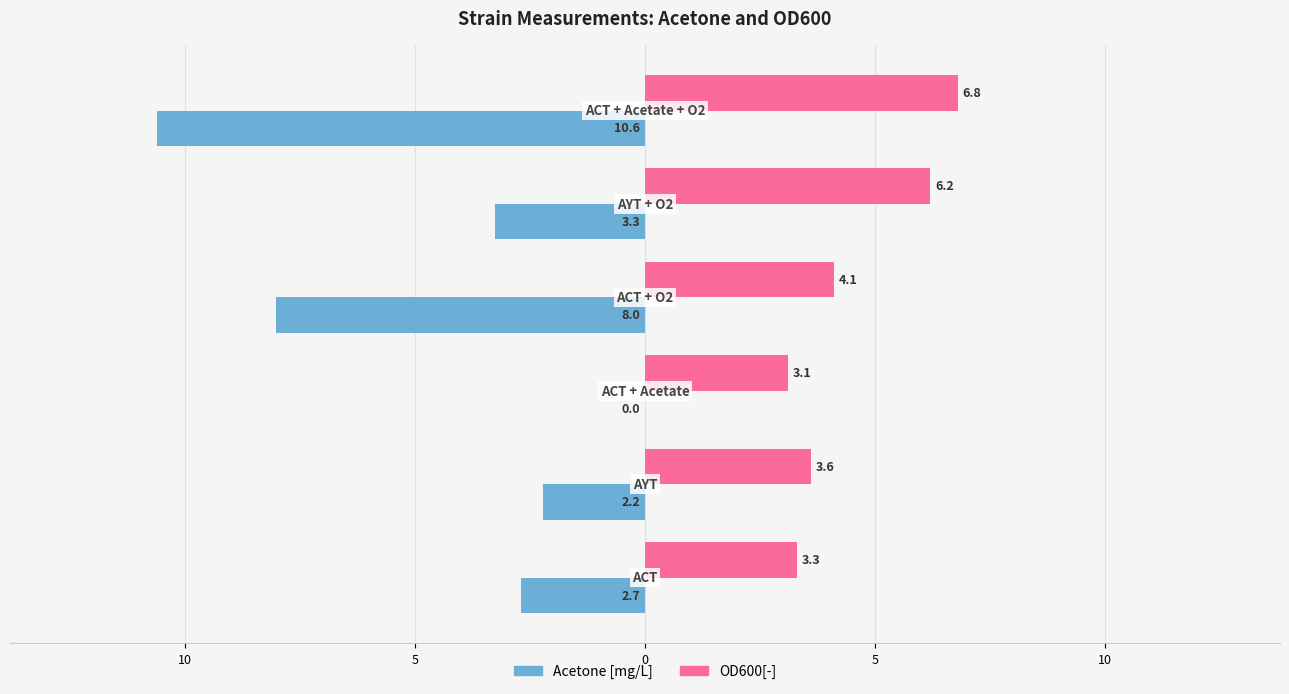

Reading left to right, list all the values displayed in this chart.

Acetone [mg/L]: 15=-2.7	10=-2.2	5=0.0	0=-8.0	5=-3.3	10=-10.6
OD600[-]: 15=3.3	10=3.6	5=3.1	0=4.1	5=6.2	10=6.8